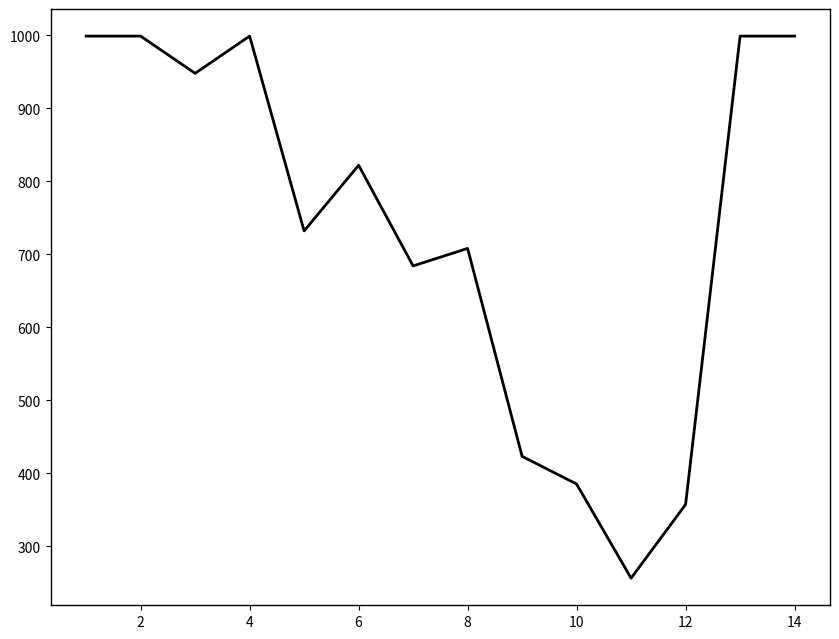

Does the chart display data point markers on the line(s)?

No